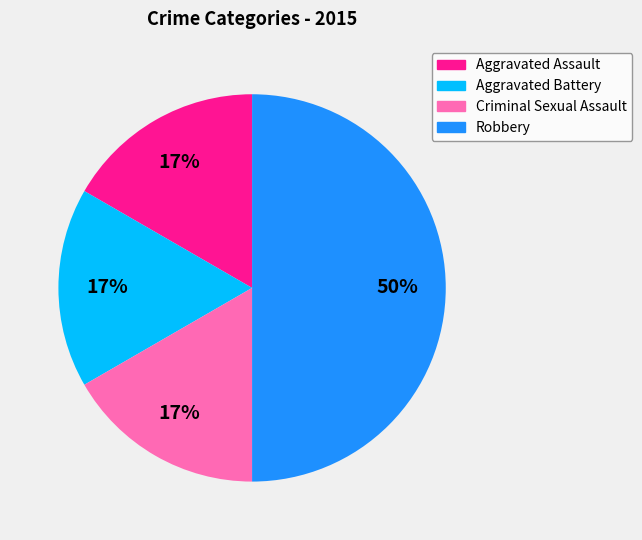

Count the number of slices in the pie.

4